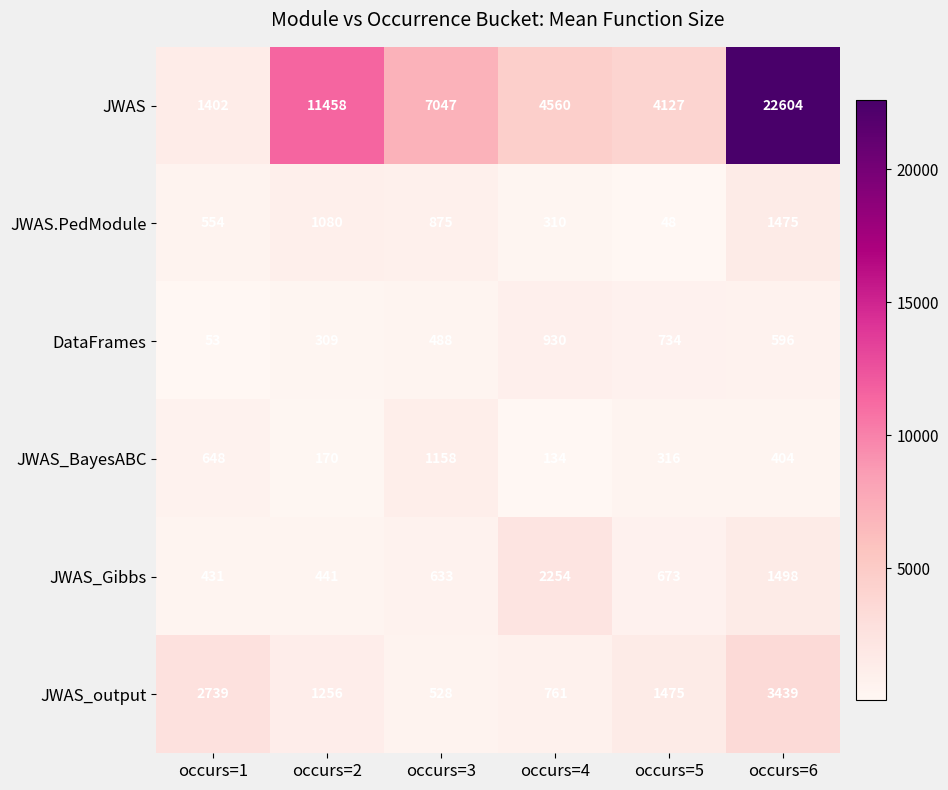

Which series has the largest total across all categories?

JWAS